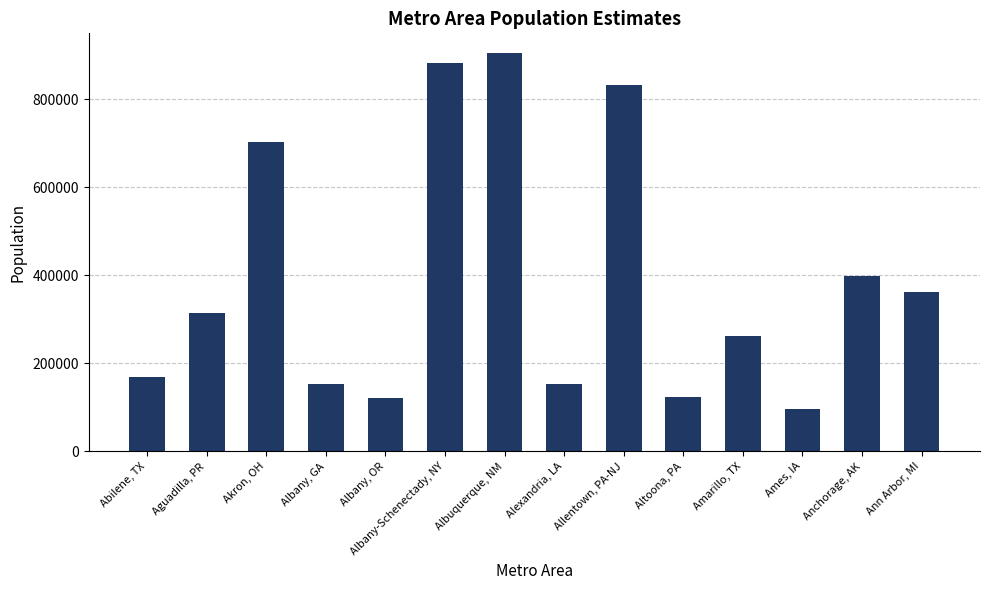

Rank the categories by value from highest to lowest.

Albuquerque, NM, Albany-Schenectady, NY, Allentown, PA-NJ, Akron, OH, Anchorage, AK, Ann Arbor, MI, Aguadilla, PR, Amarillo, TX, Abilene, TX, Alexandria, LA, Albany, GA, Altoona, PA, Albany, OR, Ames, IA